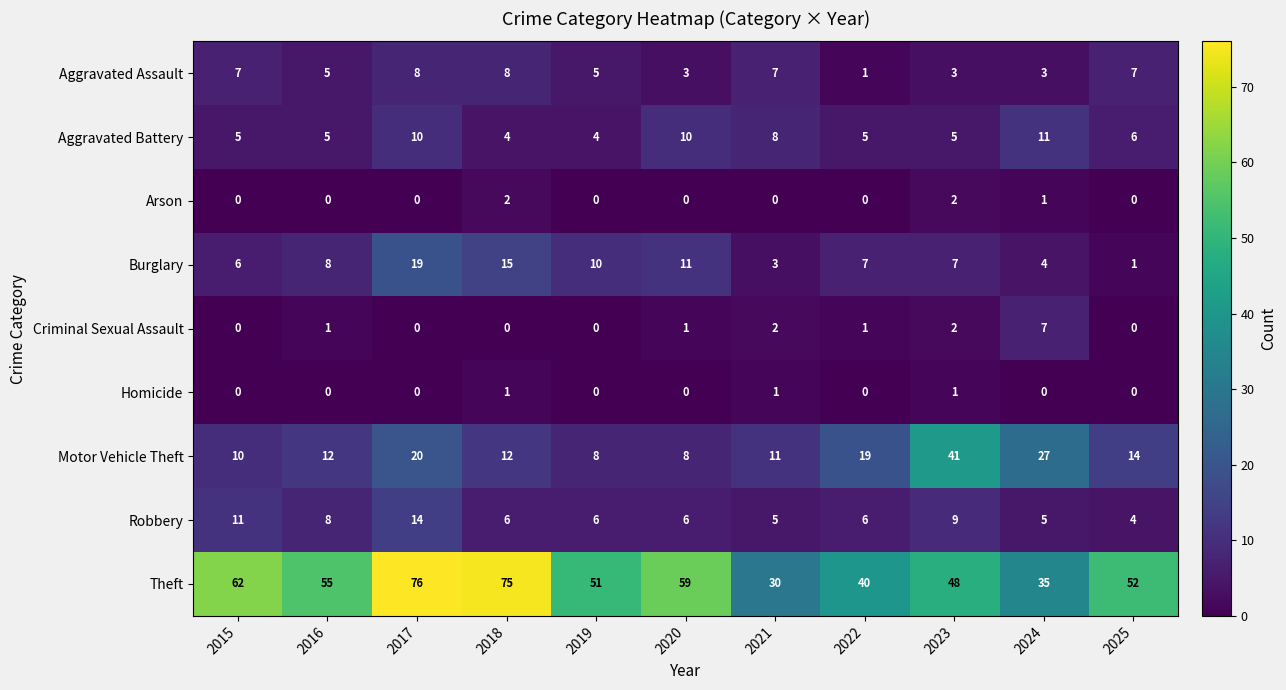

Is the value of Aggravated Assault at 2020 greater than the value of Robbery at 2023?

No